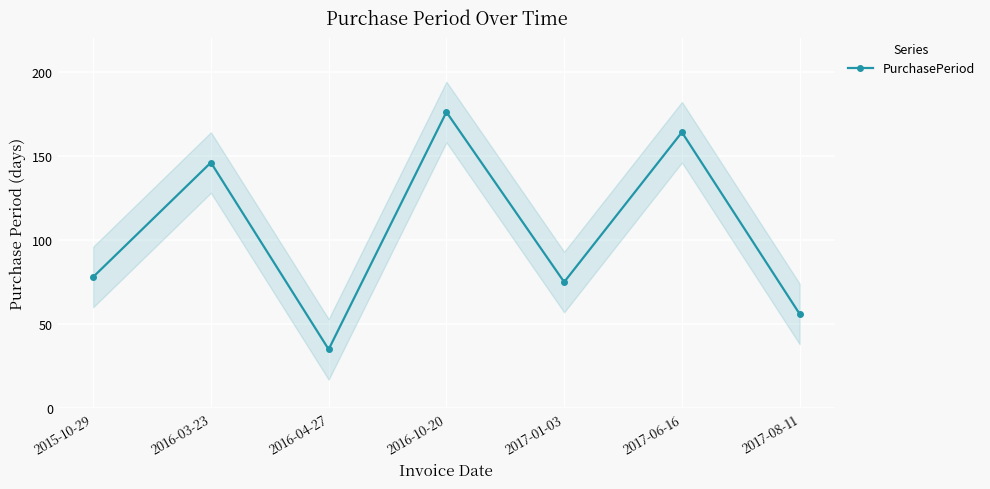

Approximately how many times larger is the value at 2017-01-03 compared to 2016-10-20?

0.4